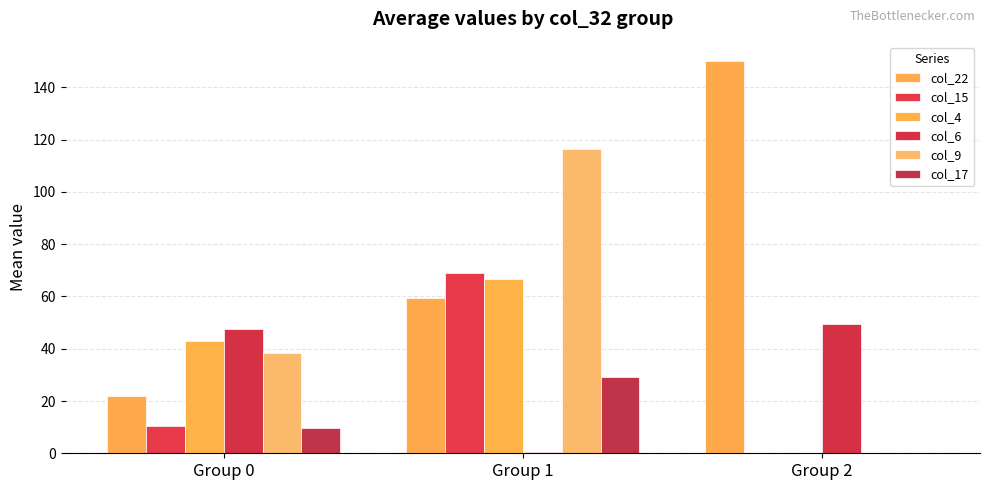

How many groups of bars are there?

3